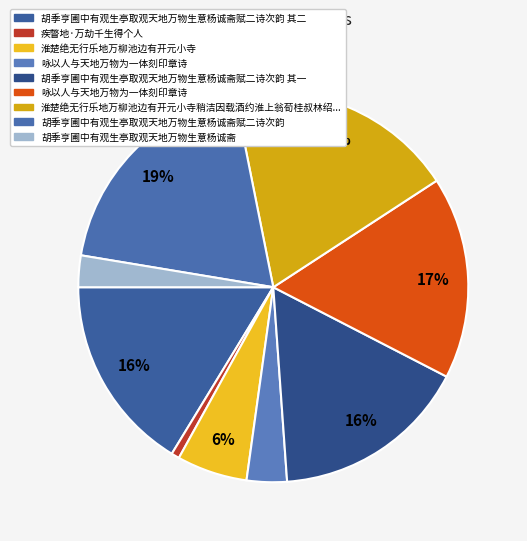

How many slices are in this pie chart?

9